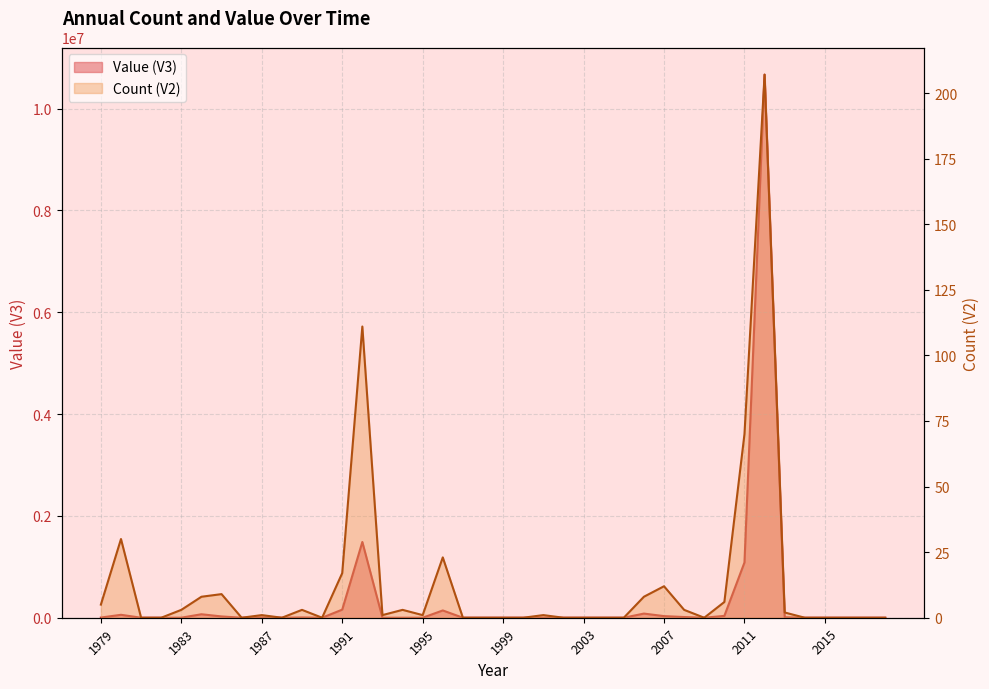

Is it true that Count (V2) equals 0.0 at 1997?

True